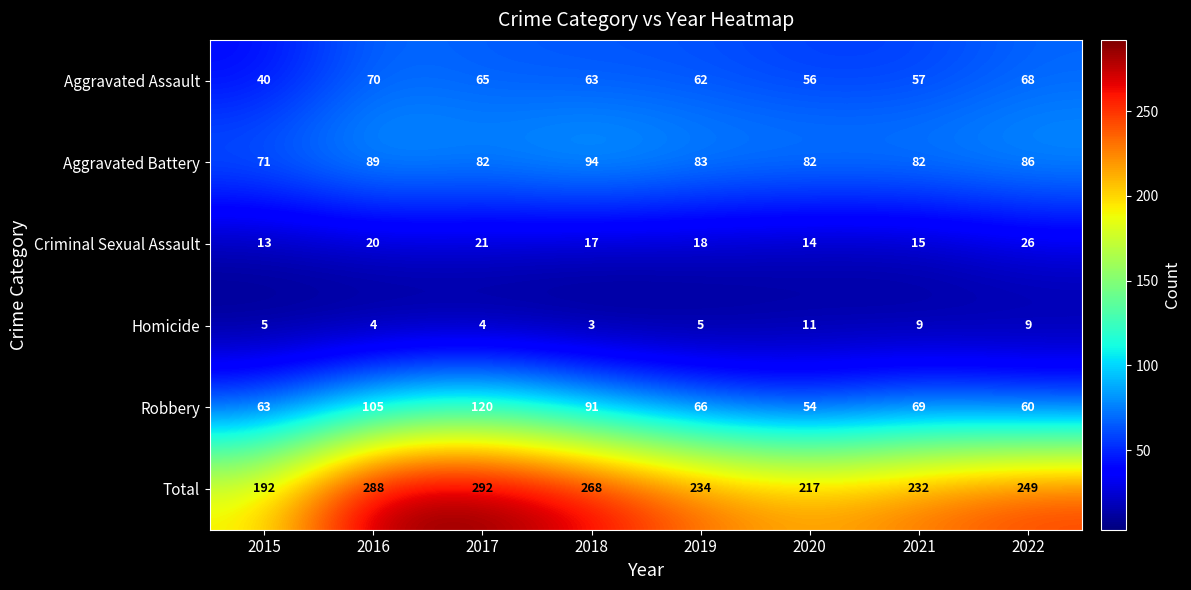

Rank the series by their maximum value, from lowest to highest.

Homicide, Criminal Sexual Assault, Aggravated Assault, Aggravated Battery, Robbery, Total